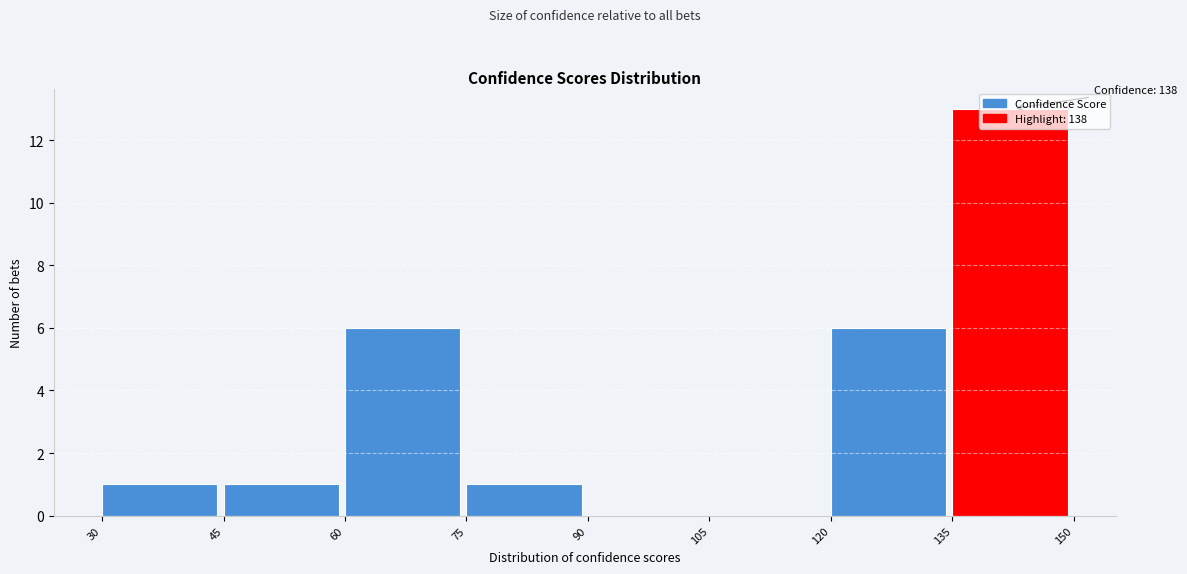

Which range on the x-axis has the tallest bar?

135 to 150